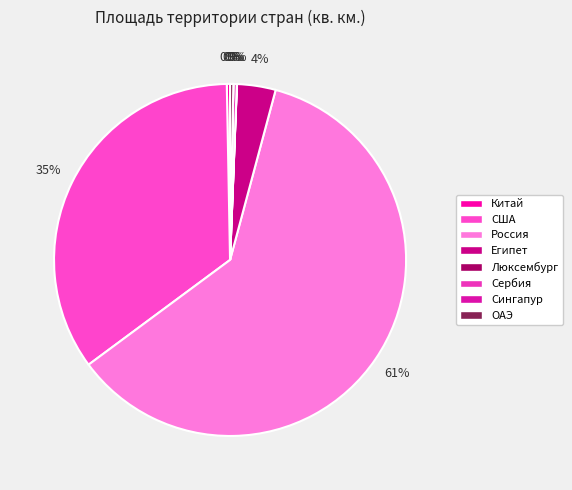

The Египет slice represents 1% of the pie. True or false?

False